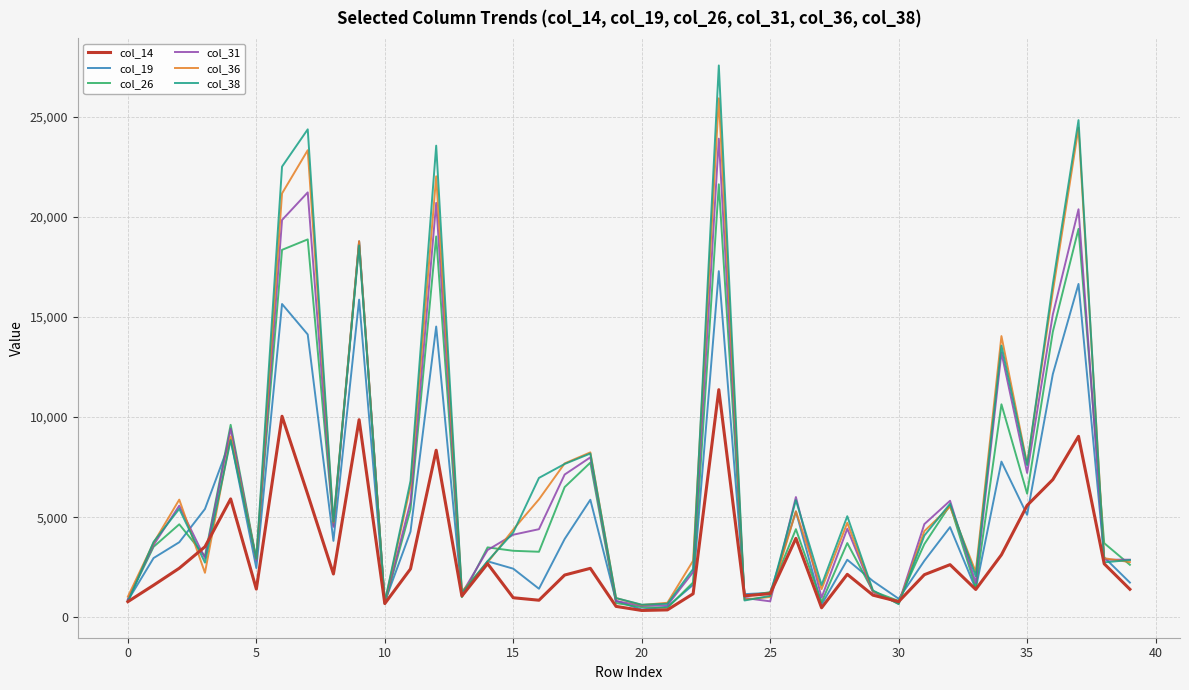

List the series in order of their peak value, lowest first.

col_14, col_19, col_26, col_31, col_36, col_38